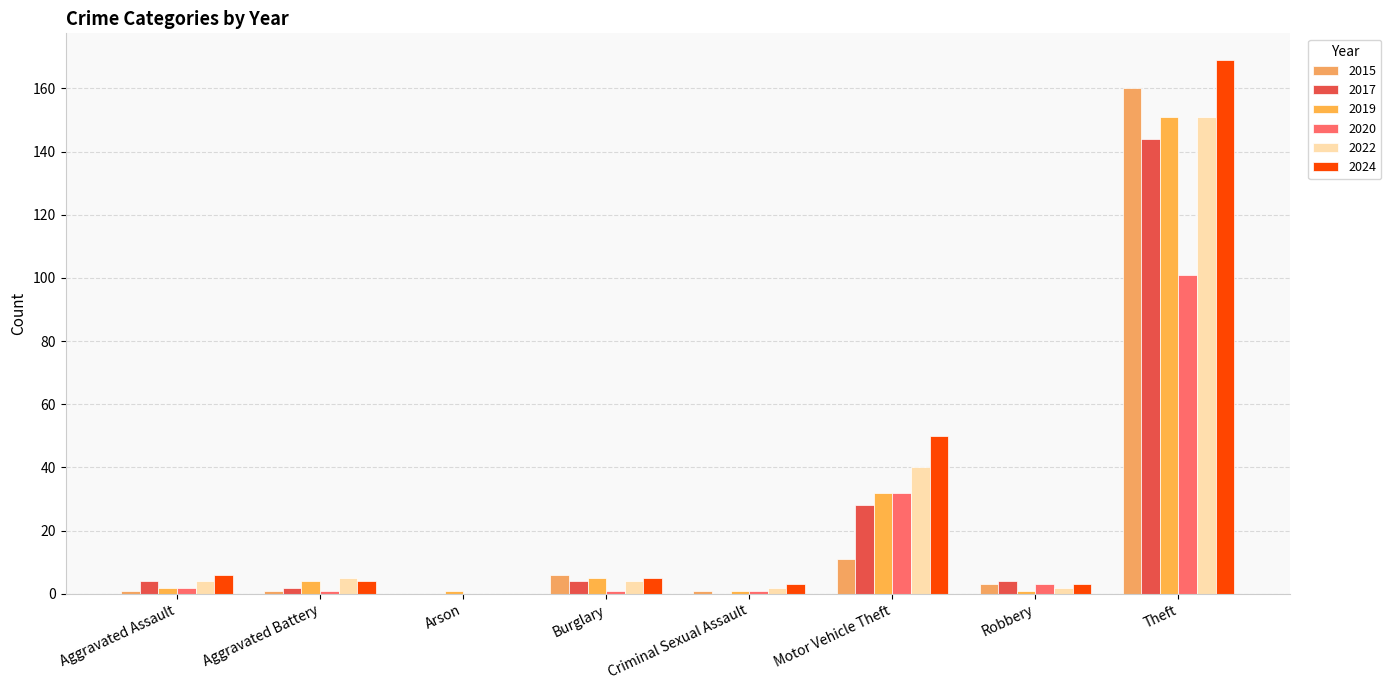

Which series has the largest total across all categories?

2024